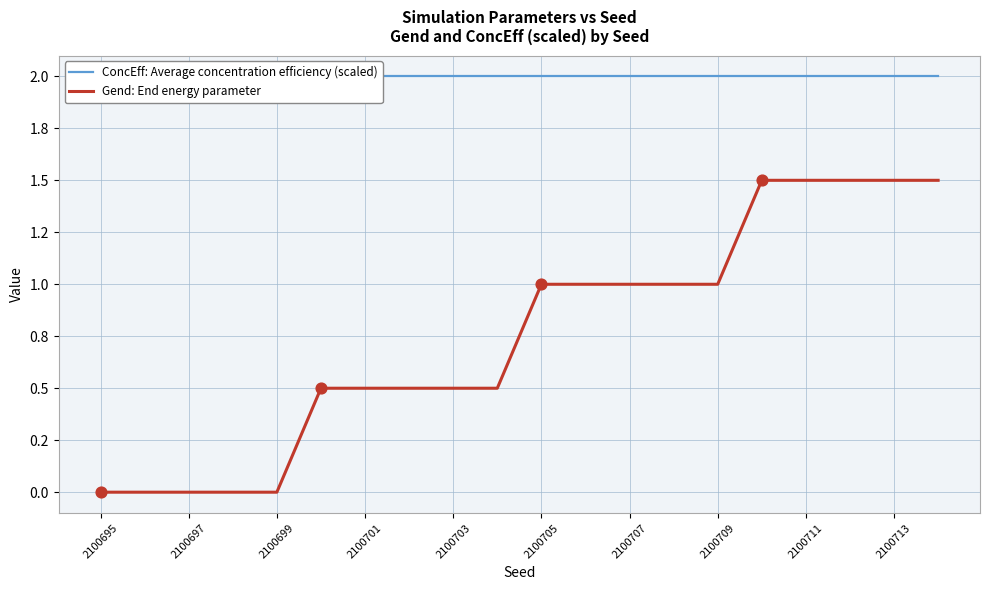

Which series has the largest Y range (max minus min)?

Gend: End energy parameter